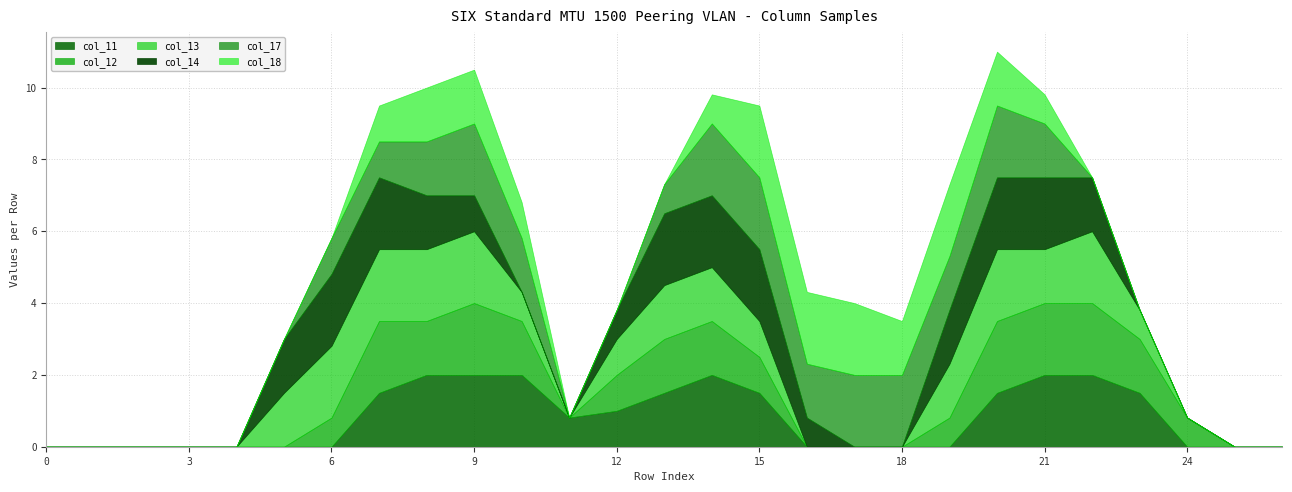

At which category is the sum across all series the highest?

20